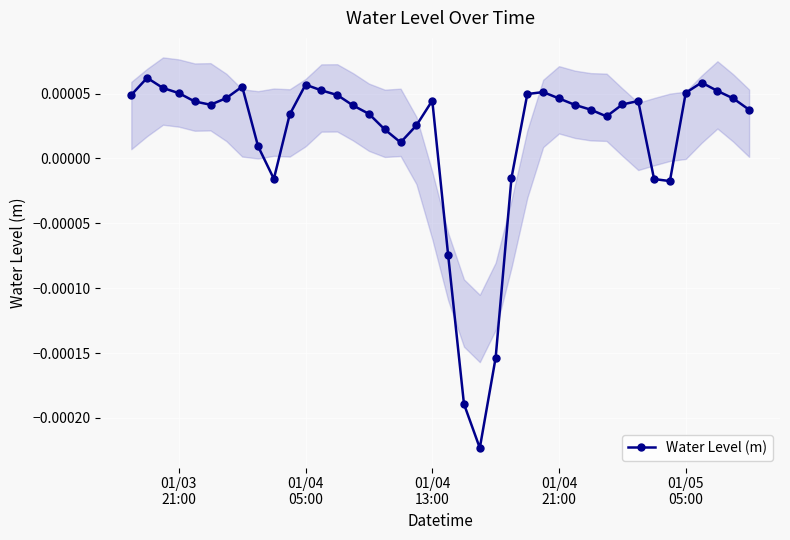

True or false: the data has more than 0 interior local peaks.

True